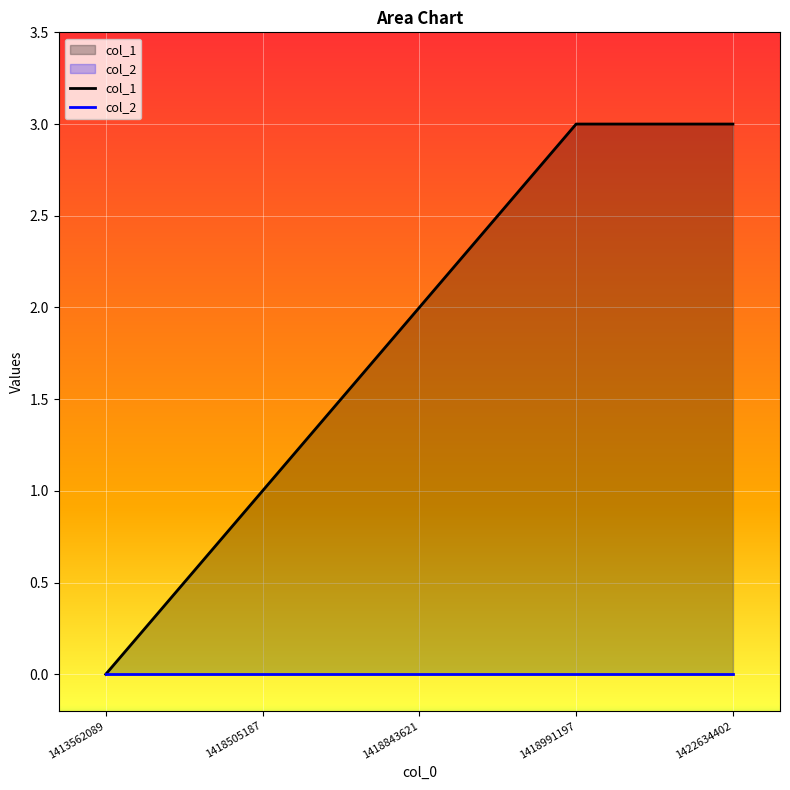

List the labels in order of col_1 value, smallest first.

1413562089, 1418505187, 1418843621, 1418991197, 1422634402